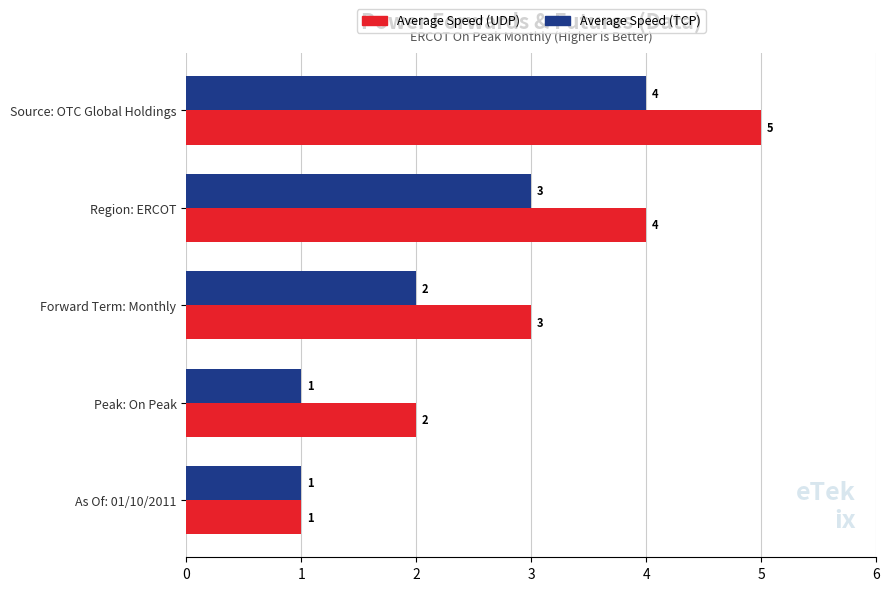

True or false: Average Speed (TCP) has a value of 1 at As Of: 01/10/2011.

True